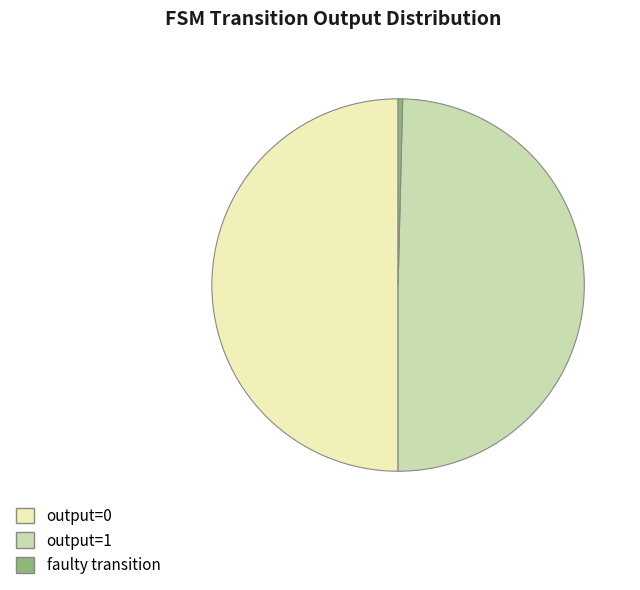

Count the number of slices in the pie.

3